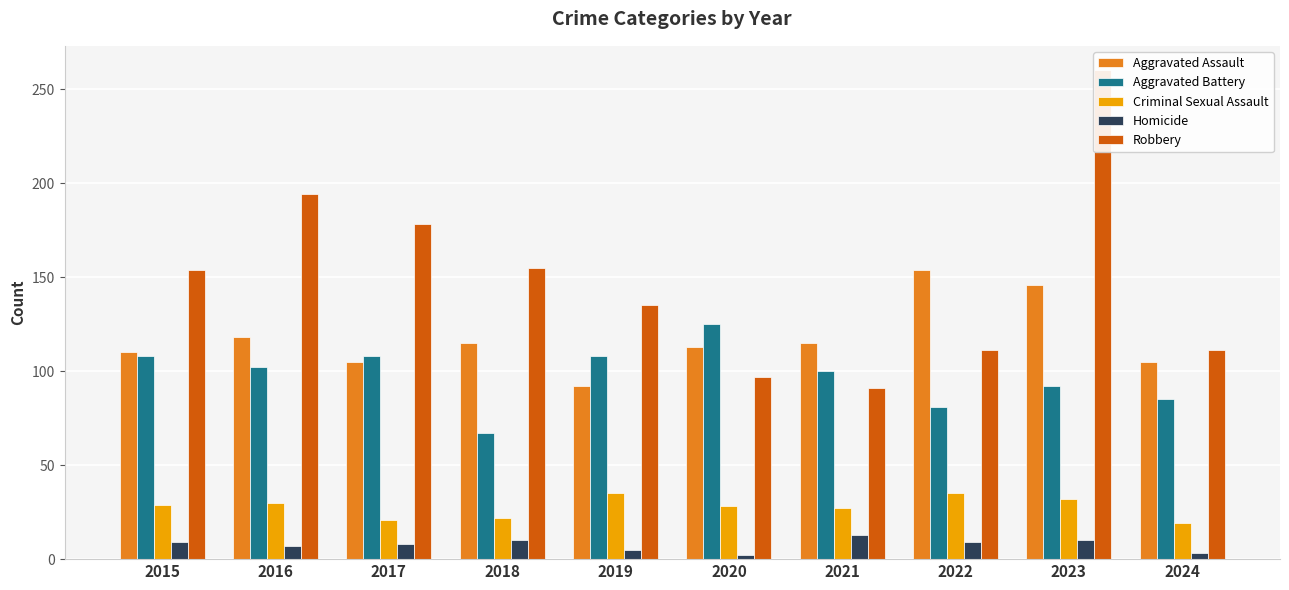

At which label does Aggravated Battery reach its peak?

2020